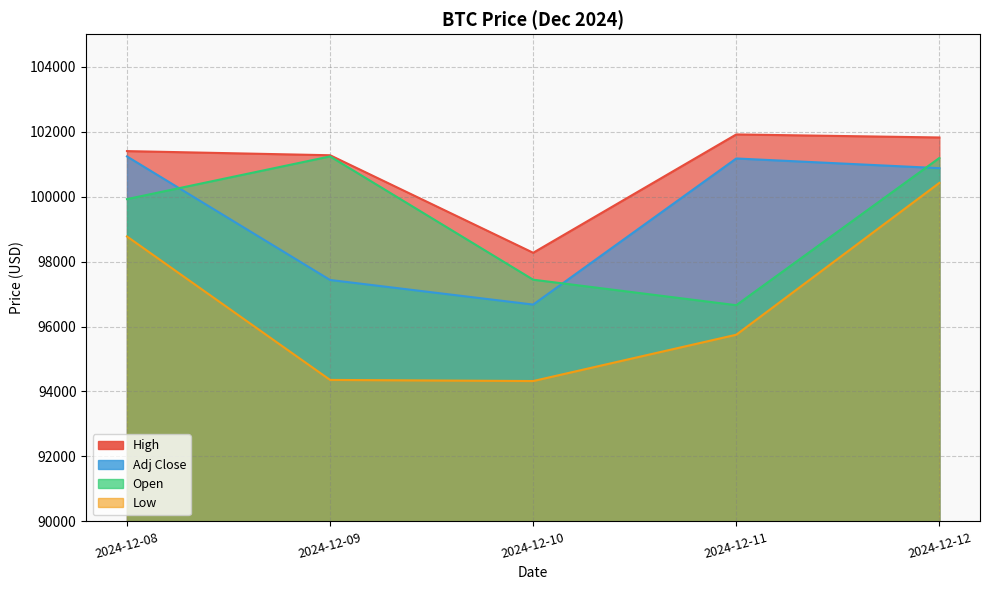

True or false: Low has a value of 95747.2 at 2024-12-11.

True